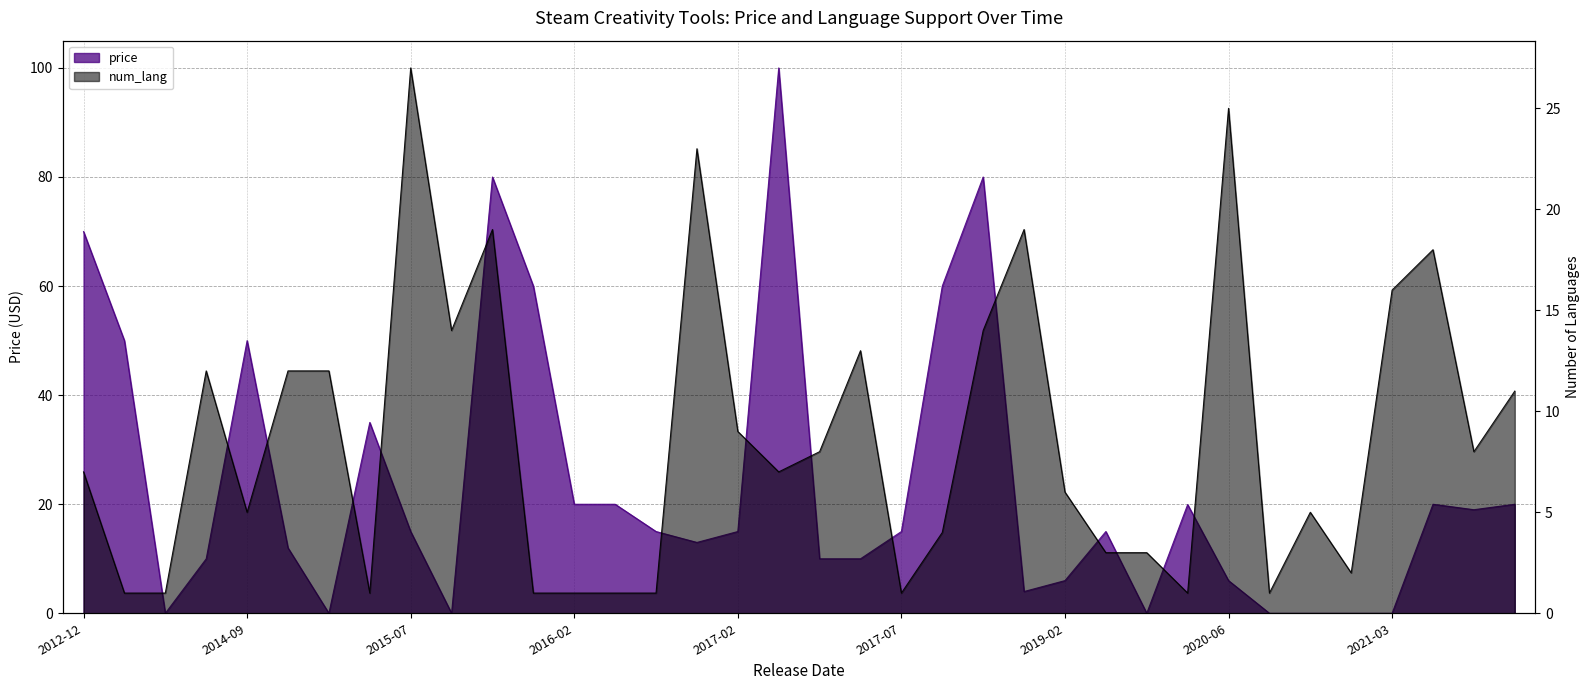

Which series ends up on top after the final intersection of num_lang and price?

price